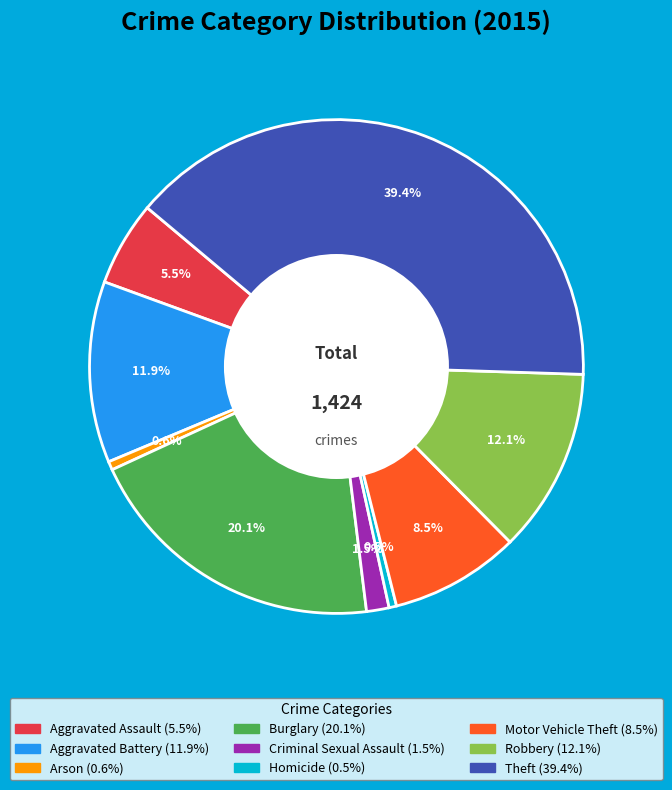

Does Motor Vehicle Theft account for over 50% of the chart?

No